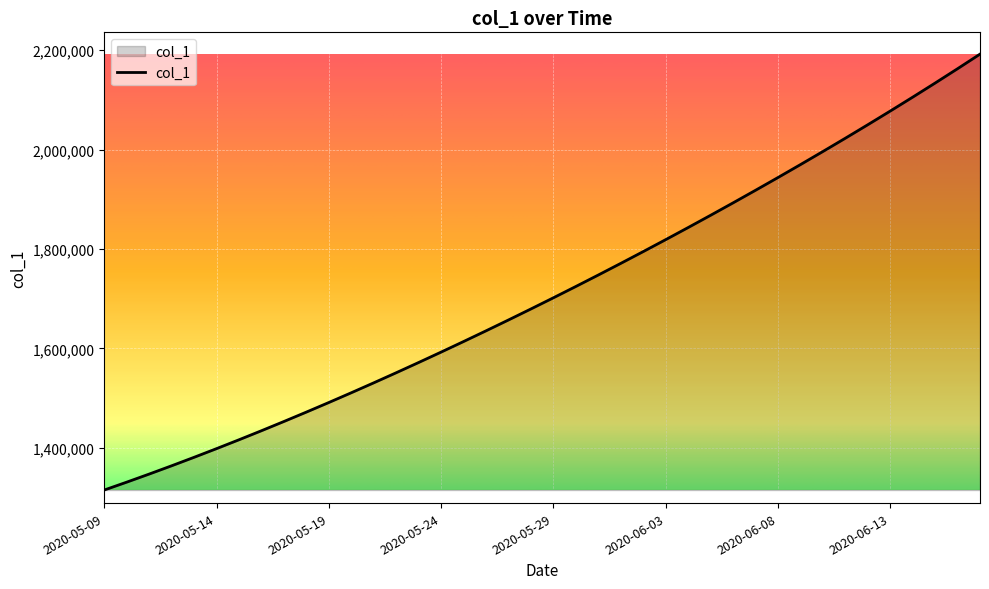

What is the greatest value displayed?

2192182.0